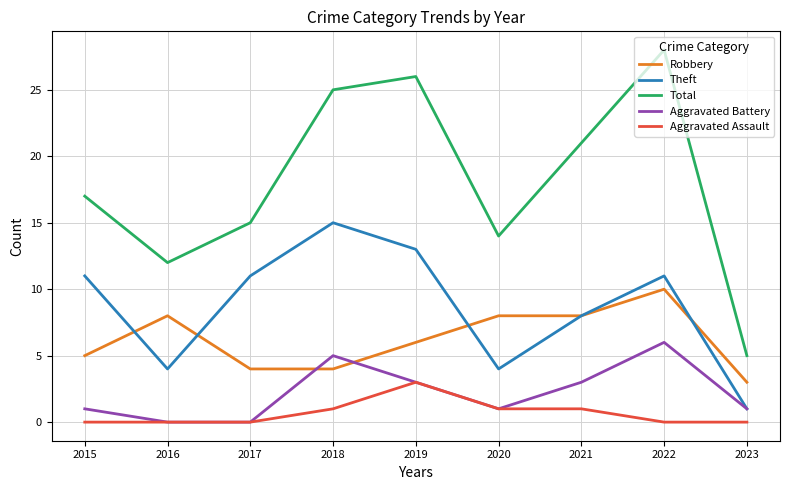

True or false: Total and Aggravated Battery cross at least once.

False